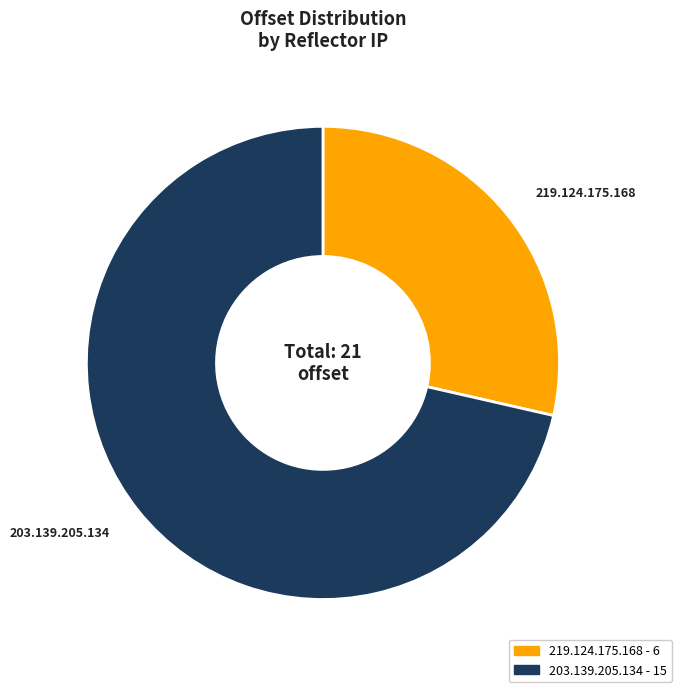

What is the smallest slice in the pie chart?

219.124.175.168